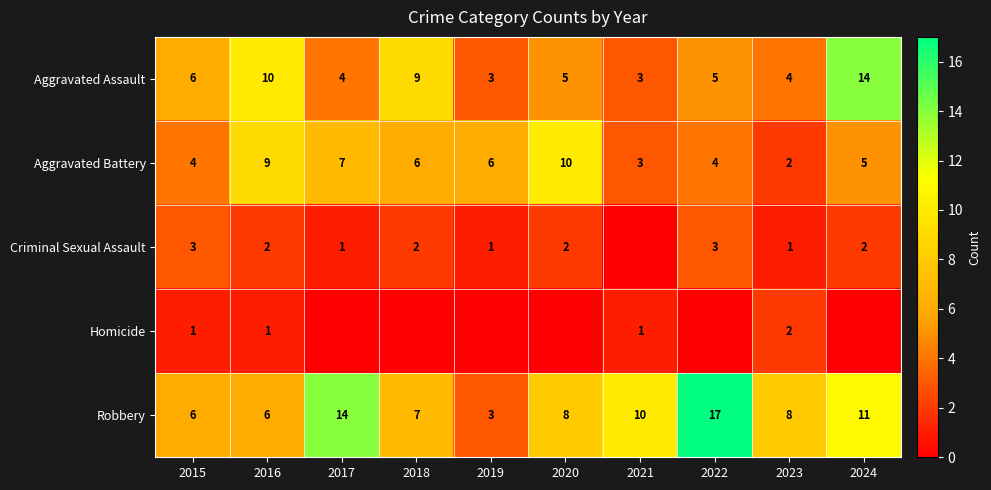

What is the spread (max minus min) of values at 2024?

14